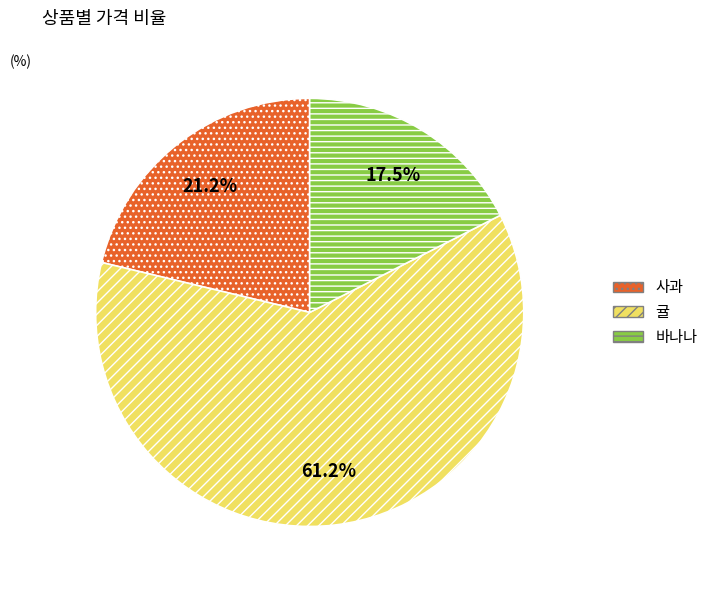

How many slices are in this pie chart?

3